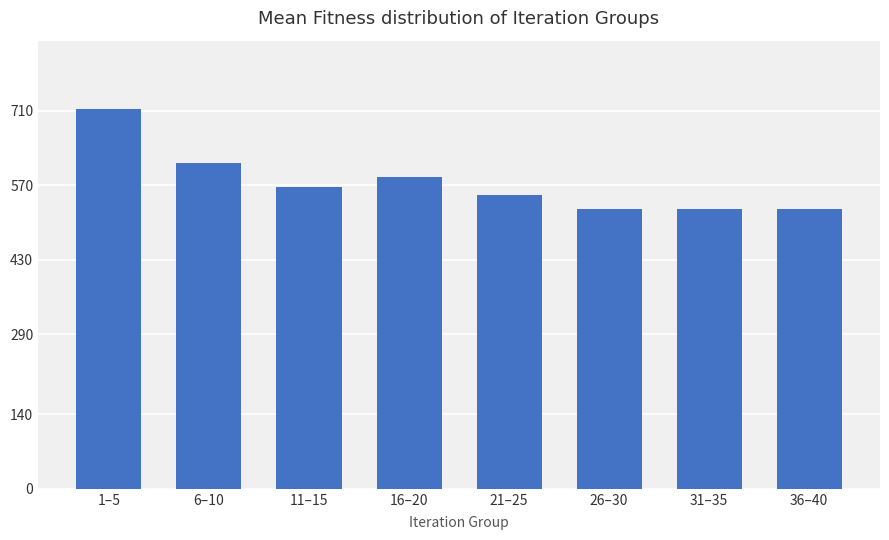

True or false: the data shows 525 at 36–40.

True